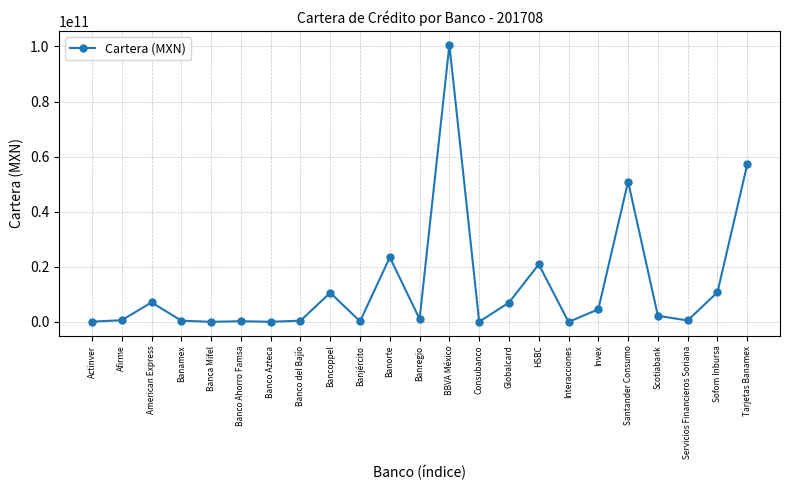

At which label does the data first exceed 1087011576?

American Express